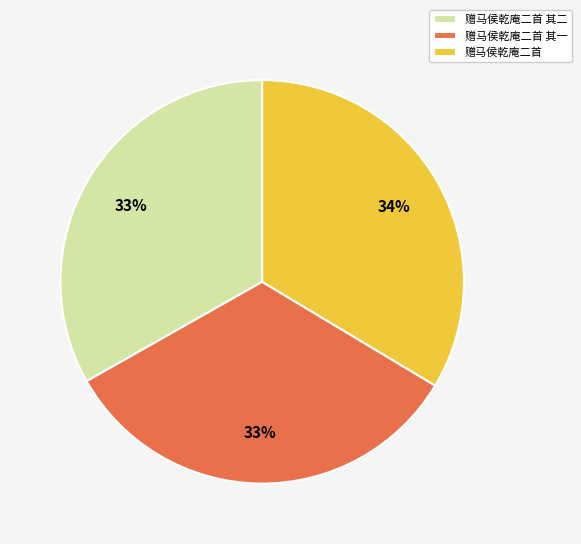

To the nearest percent, what is the average slice percentage?

33%